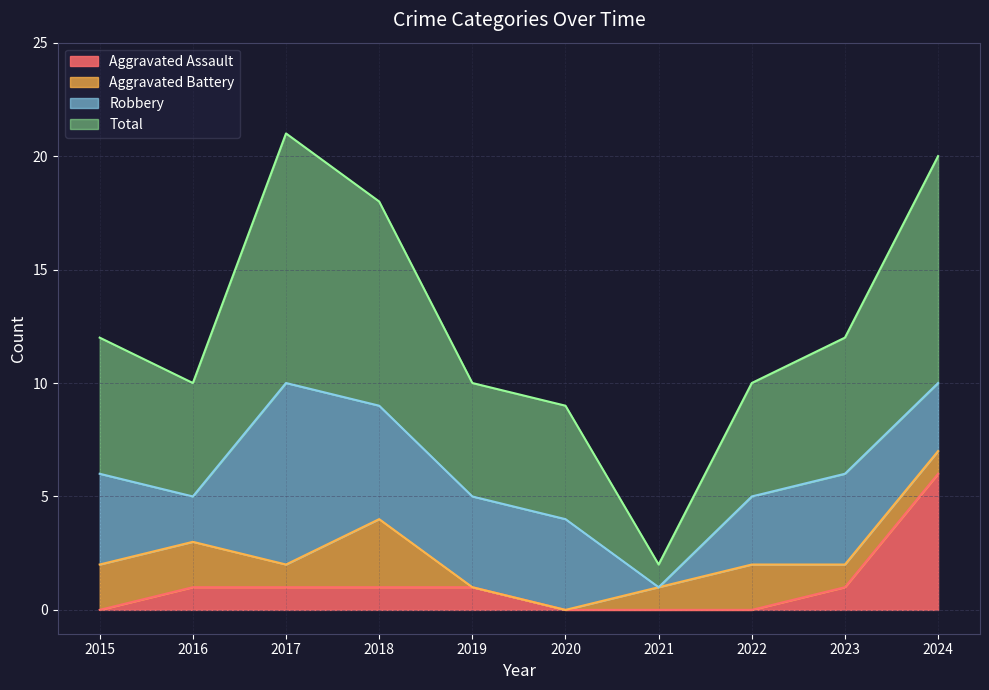

At which category does Total reach its first local valley?

2016